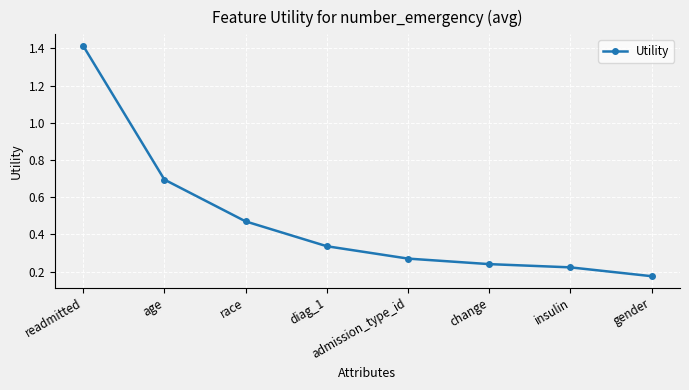

Which label corresponds to the smallest value in the chart?

gender